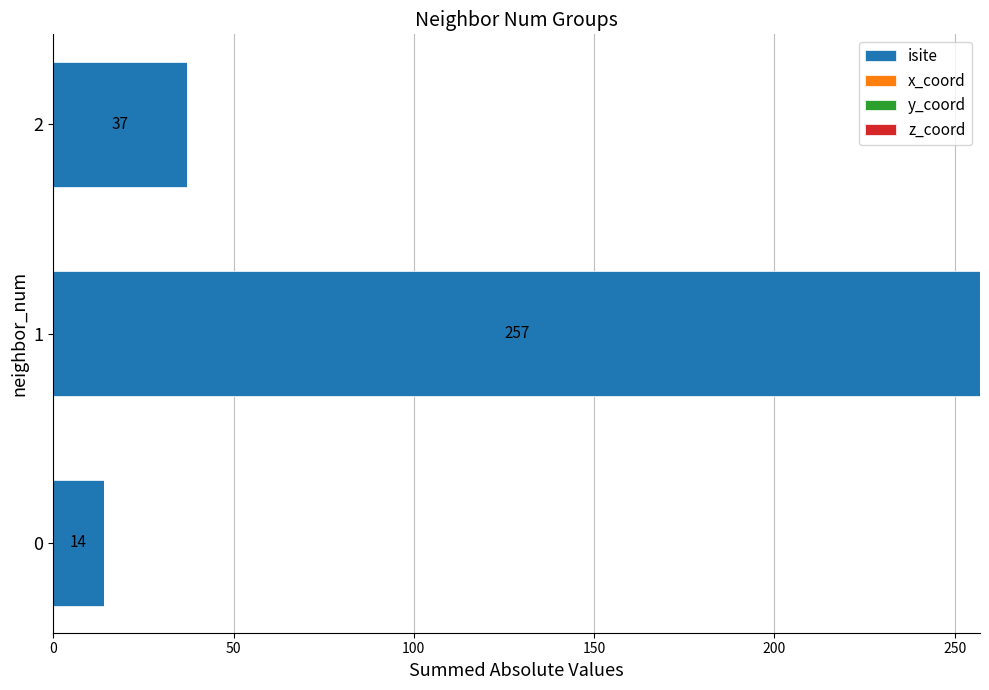

What is the total value across all series at 2?

37.0